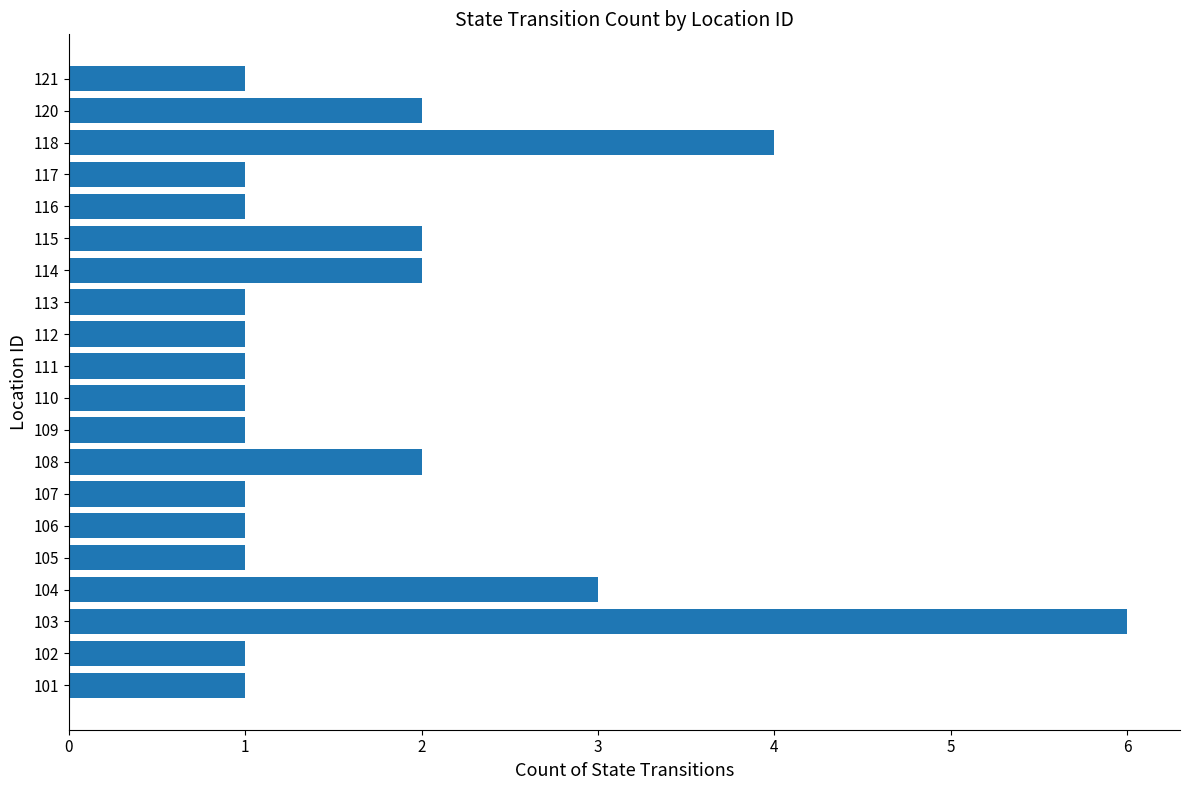

Approximately how many times larger is the value at 117 compared to 107?

1.0